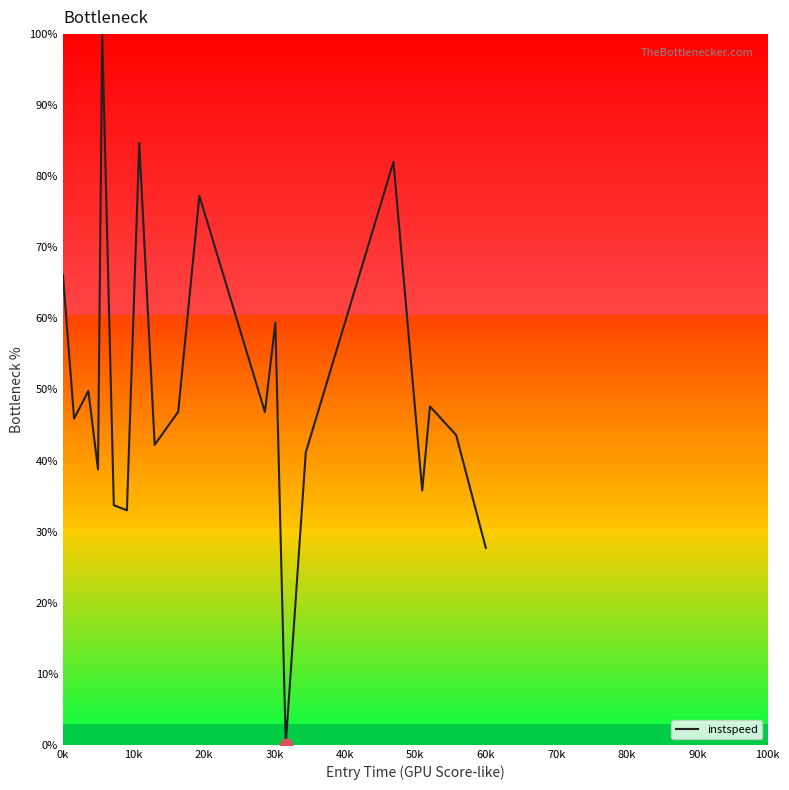

What is the maximum value shown in the chart?

100.0